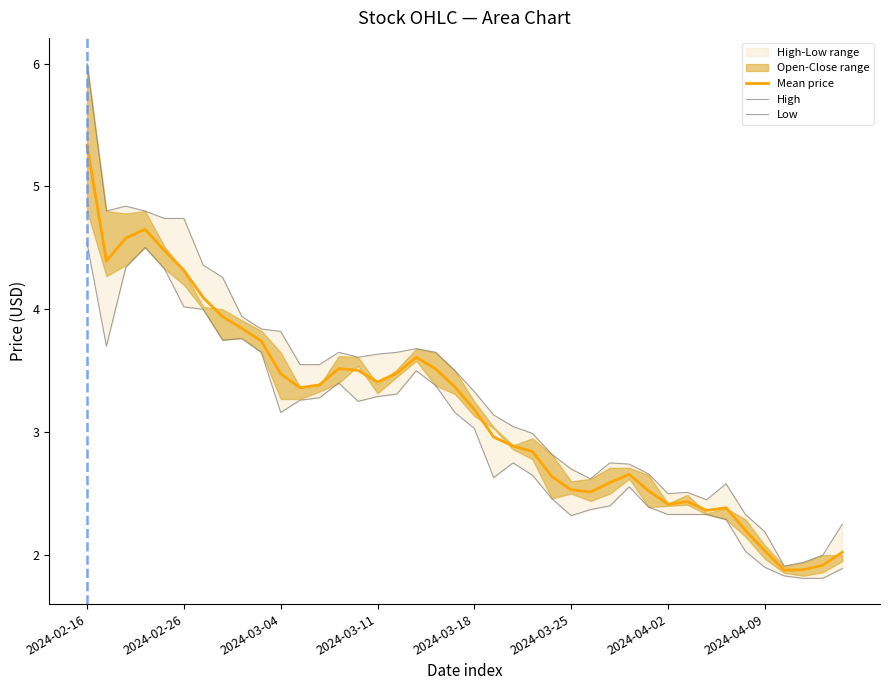

Which category has the highest value in the Mean price series?

2024-02-16